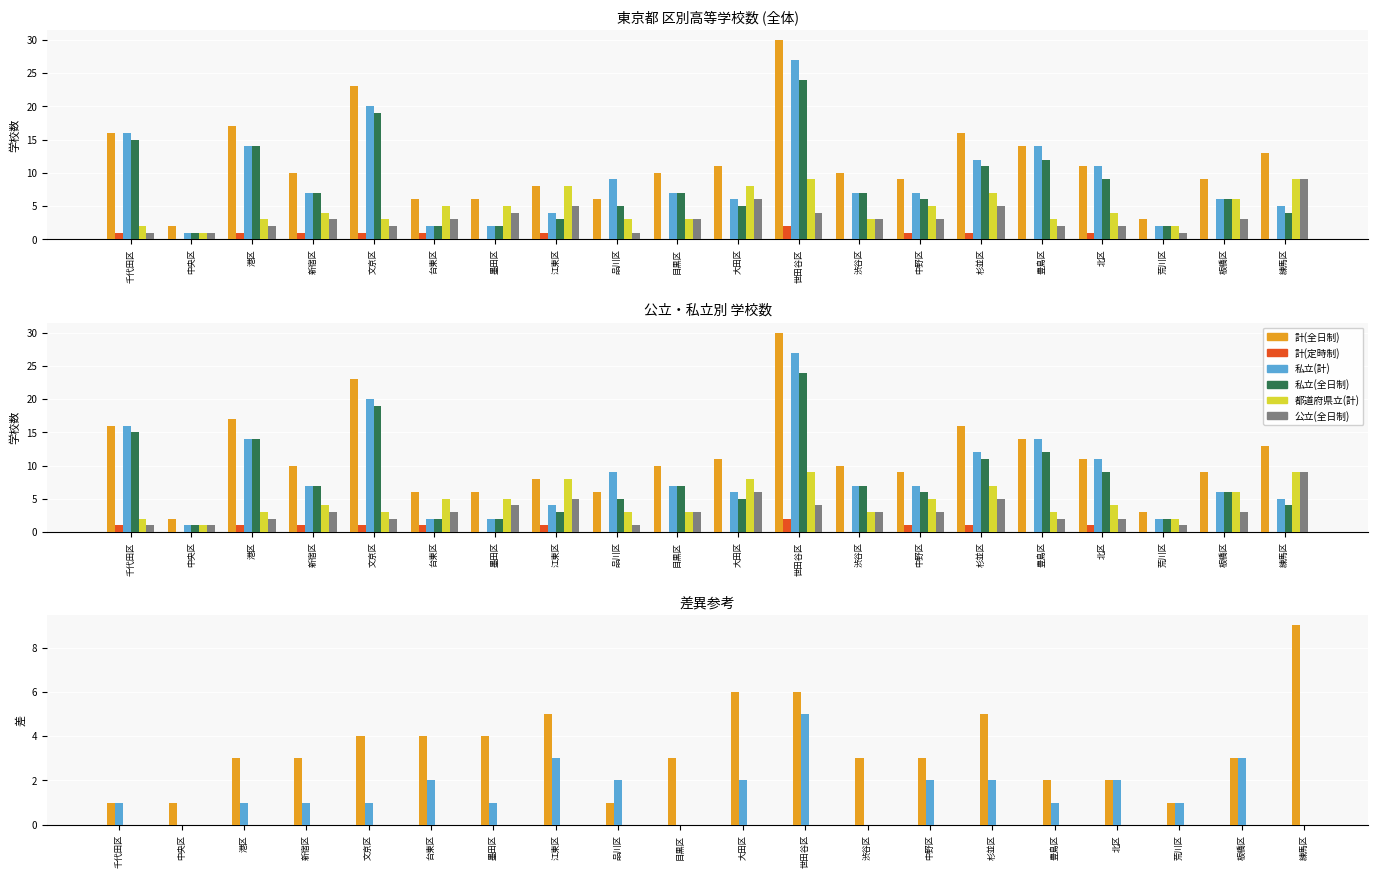

Rank the series by their maximum value, from highest to lowest.

計(全日制), 私立(計), 私立(全日制), 都道府県立(計), 公立(全日制), 計(定時制)